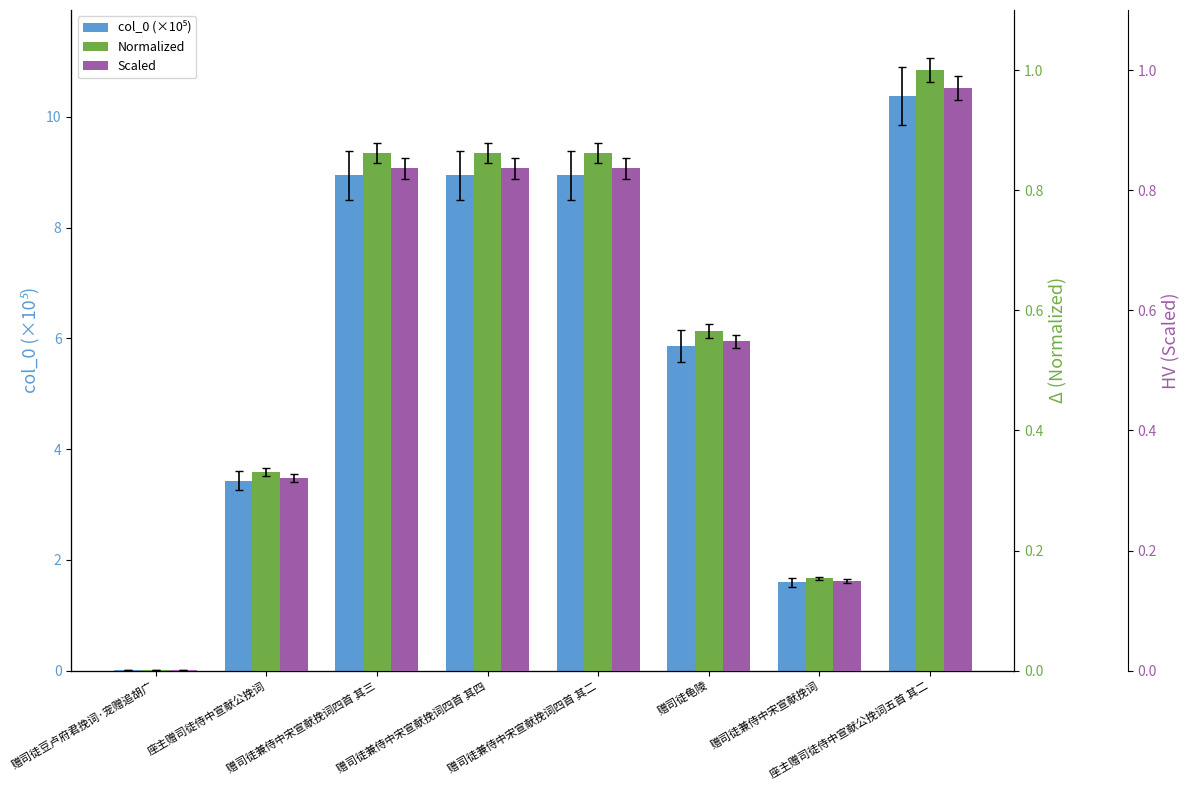

Between 赠司徒兼侍中宋宣献挽词四首 其二 and 赠司徒龟陵, which is larger?

赠司徒兼侍中宋宣献挽词四首 其二